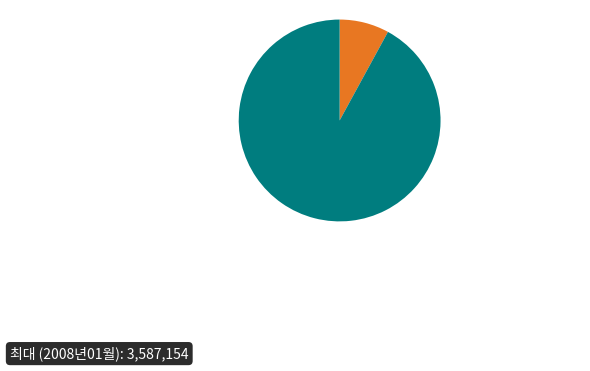

Count the number of slices in the pie.

2